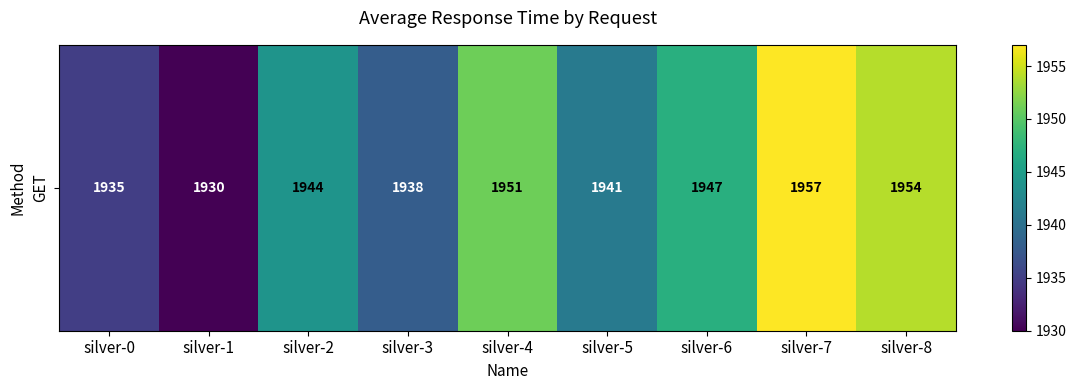

Rank the categories by value from highest to lowest.

silver-7, silver-8, silver-4, silver-6, silver-2, silver-5, silver-3, silver-0, silver-1